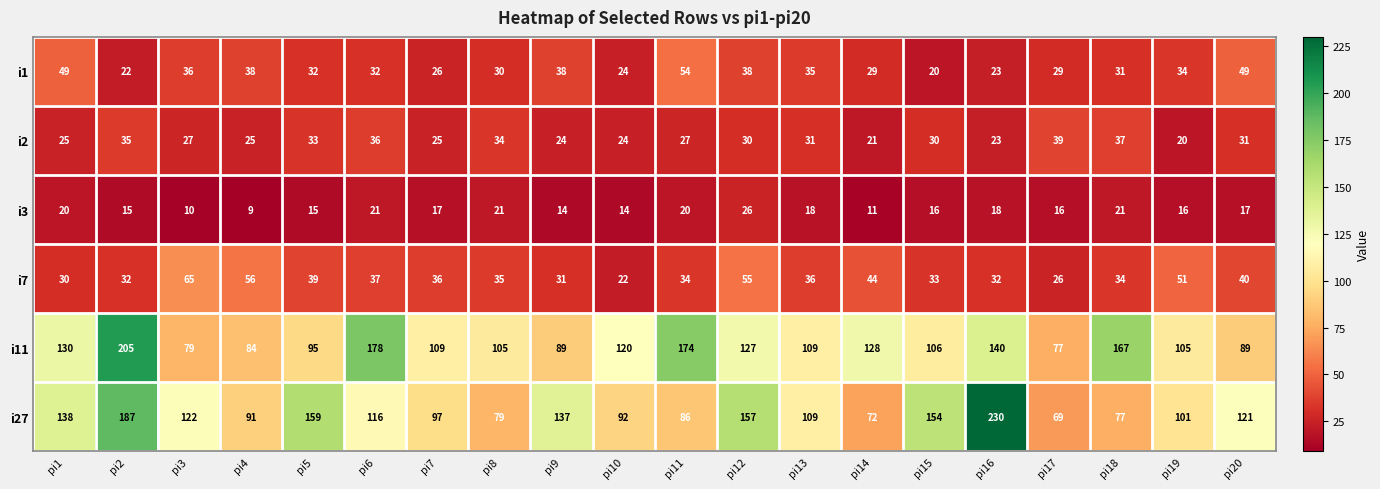

What is the minimum value shown in the chart?

9